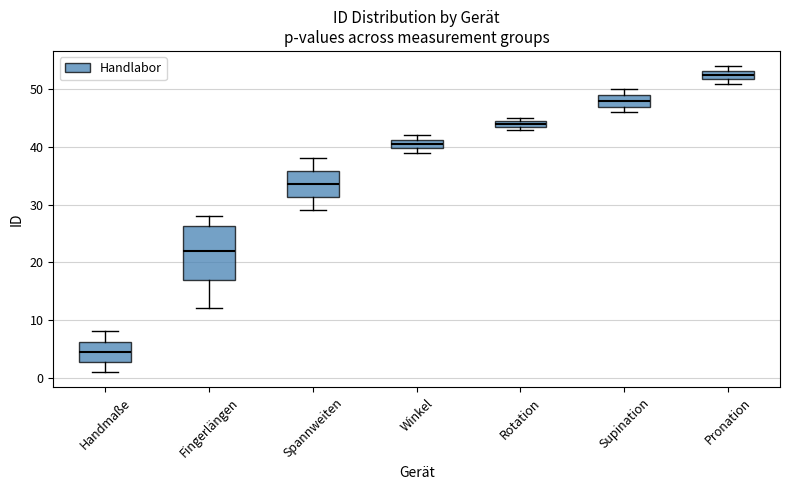

Where is the lower edge of the box for Pronation on the y-axis? The values are not printed on the chart, so give them approximately, as read against the axis.

52